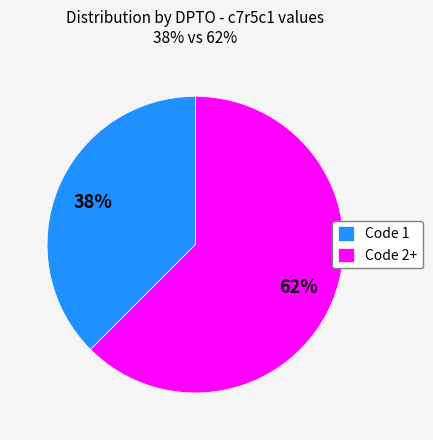

Is there a majority slice in this chart?

Yes